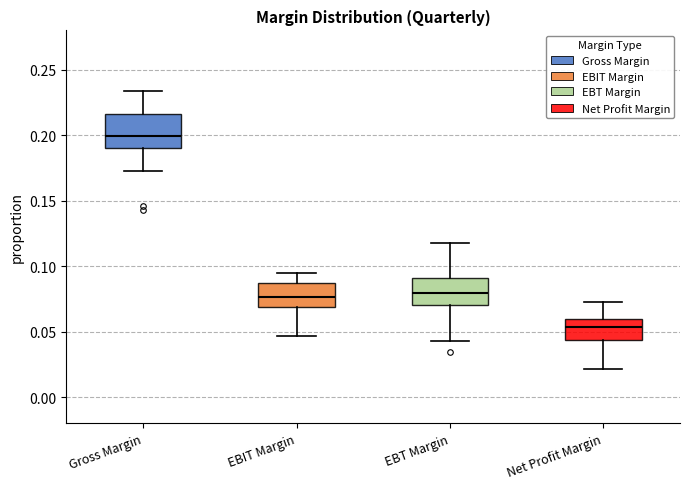

Reading left to right, transcribe this box plot: for each box, give where its median line is, the range the box spans, and where its two whiskers end, as read against the y-axis. The values are not printed on the chart, so give them approximately, as read against the axis.

Gross Margin: median 0.200, box 0.190 to 0.215, whiskers 0.175 to 0.235
EBIT Margin: median 0.075, box 0.070 to 0.085, whiskers 0.045 to 0.095
EBT Margin: median 0.080, box 0.070 to 0.090, whiskers 0.045 to 0.120
Net Profit Margin: median 0.055, box 0.045 to 0.060, whiskers 0.020 to 0.070